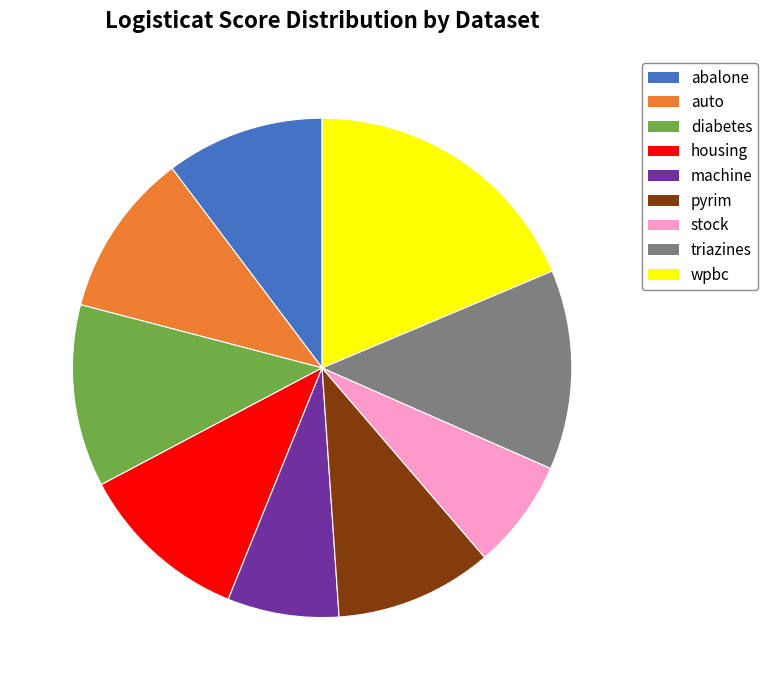

Count the number of slices in the pie.

9